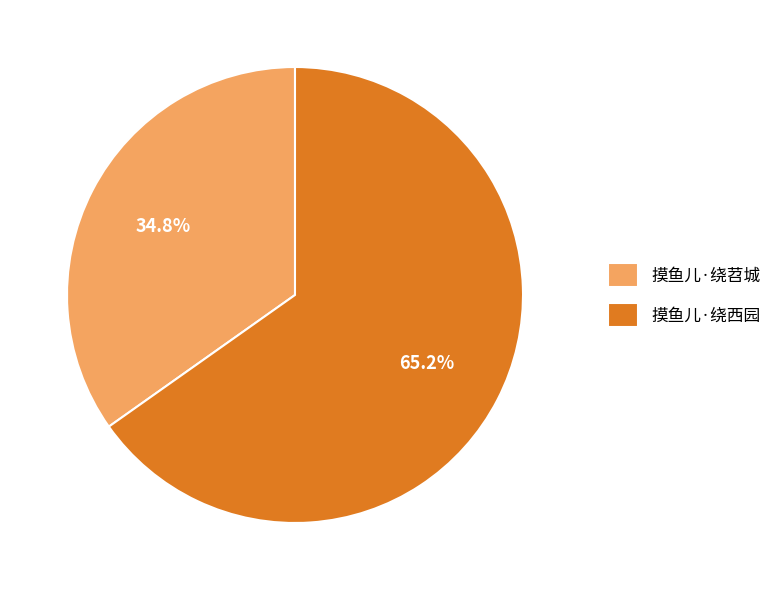

What percentage do 摸鱼儿·绕西园 and 摸鱼儿·绕苕城 together represent?

100.0%